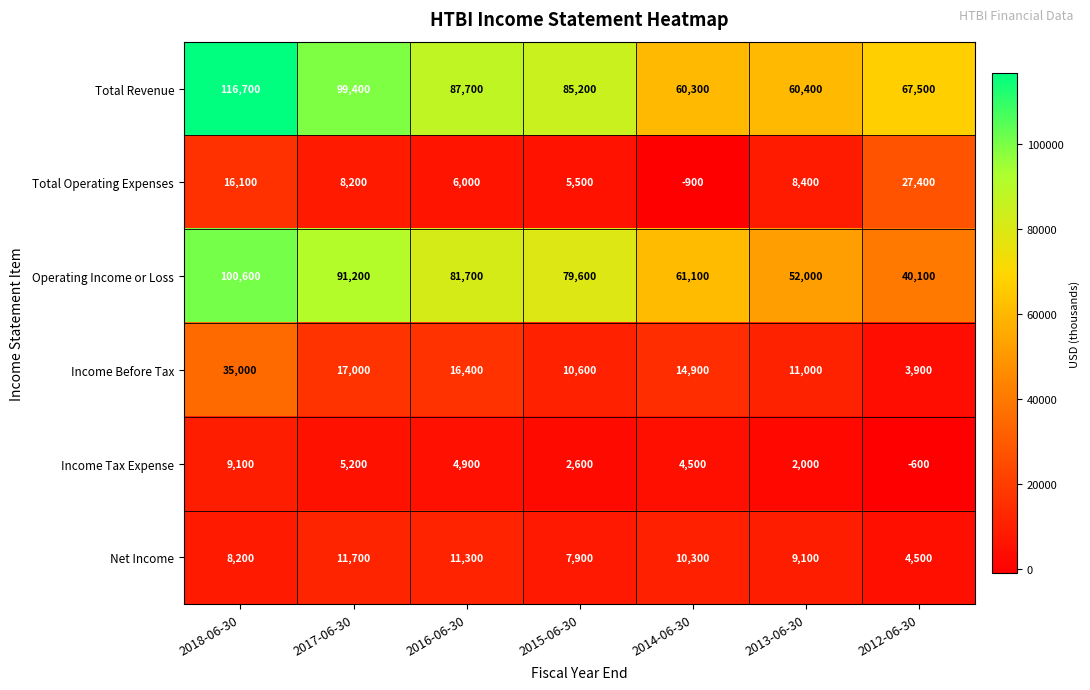

Which category has the lowest value across all series?

2014-06-30